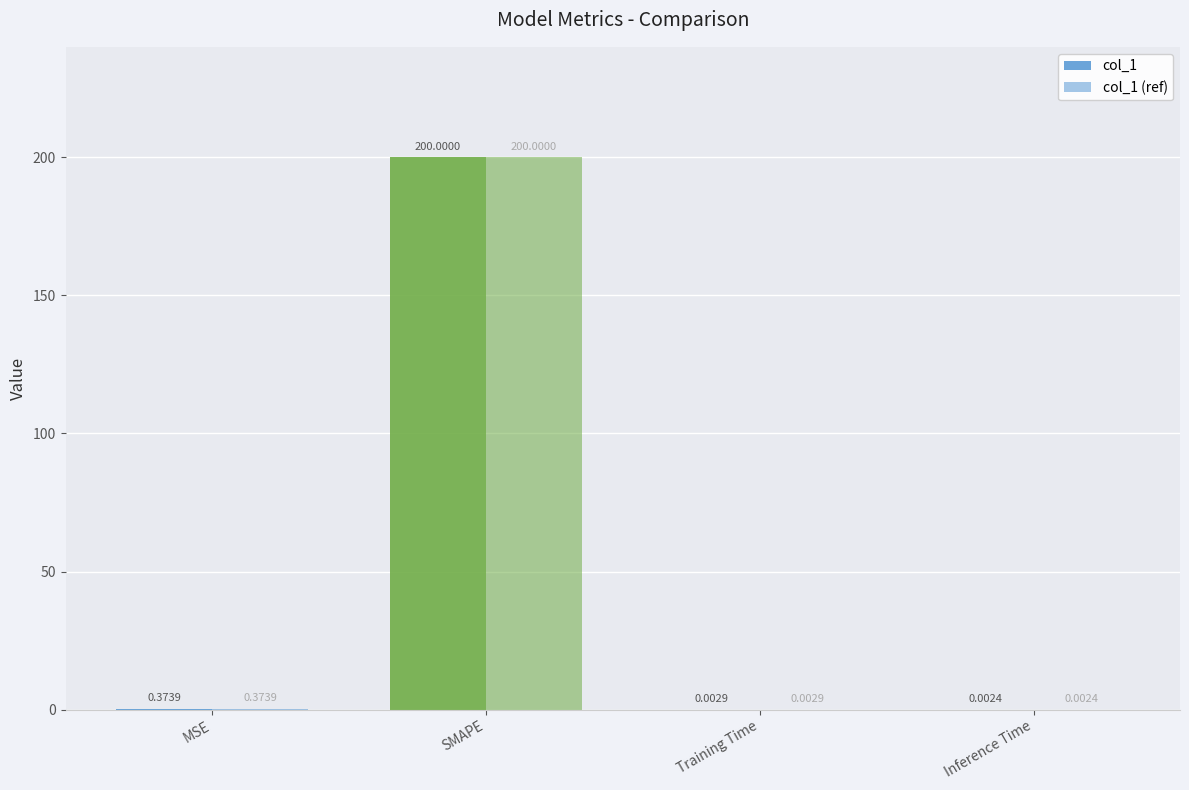

Read the col_1 value at MSE.

0.4